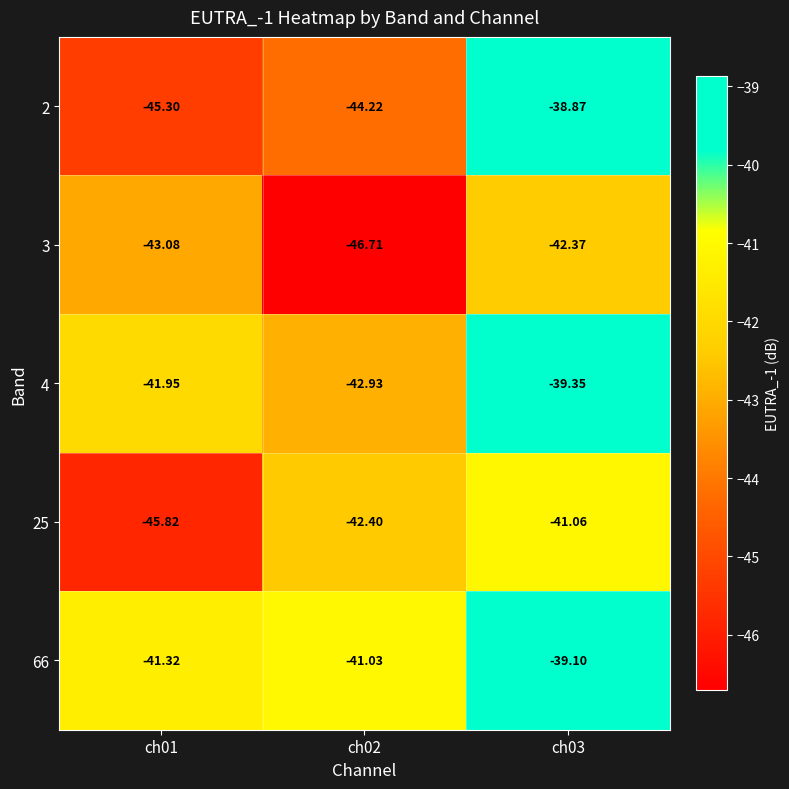

What is the difference between the highest and lowest values at ch03?

3.5